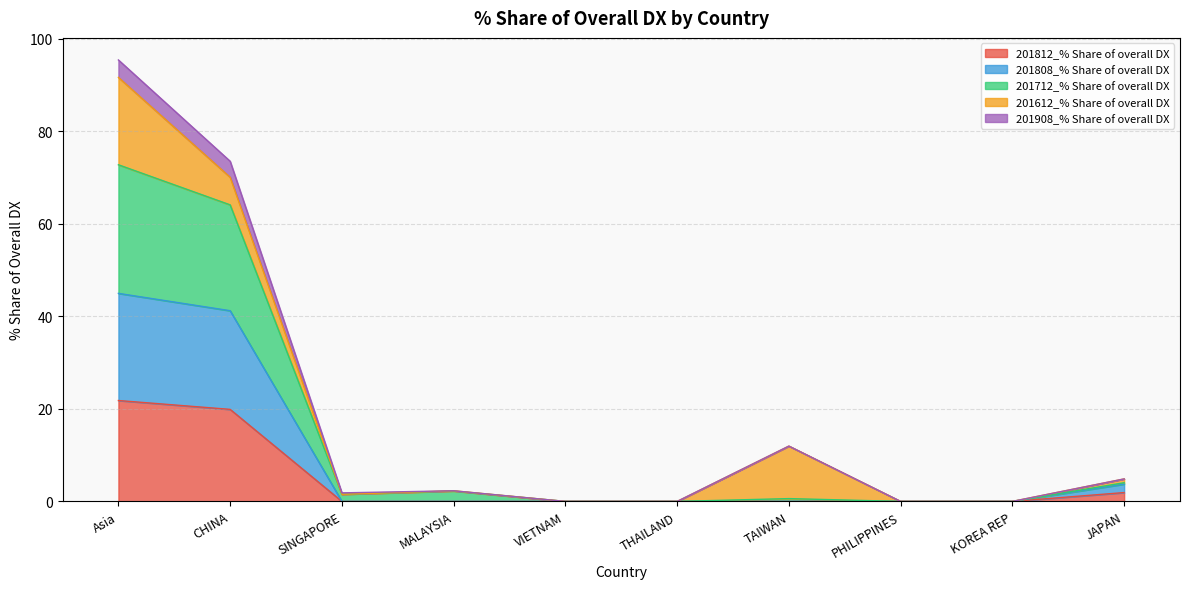

True or false: 201808_% Share of overall DX has a value of 18.0 at VIETNAM.

False